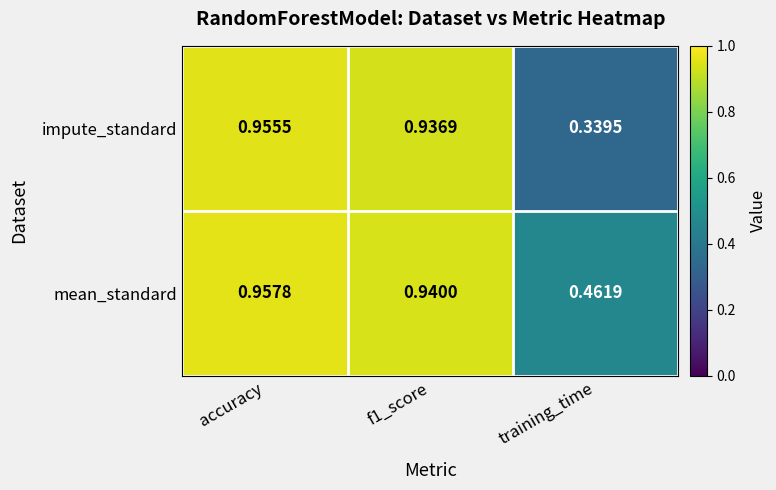

List the series in order of their peak value, lowest first.

impute_standard, mean_standard